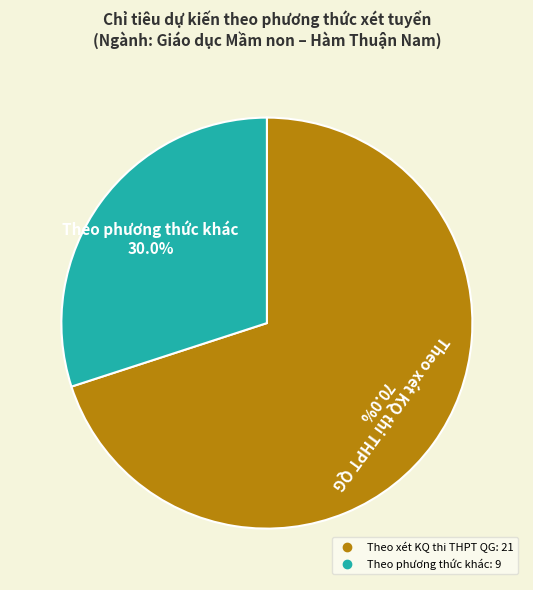

To the nearest percent, what percentage of the pie is Theo phương thức khác?

30%